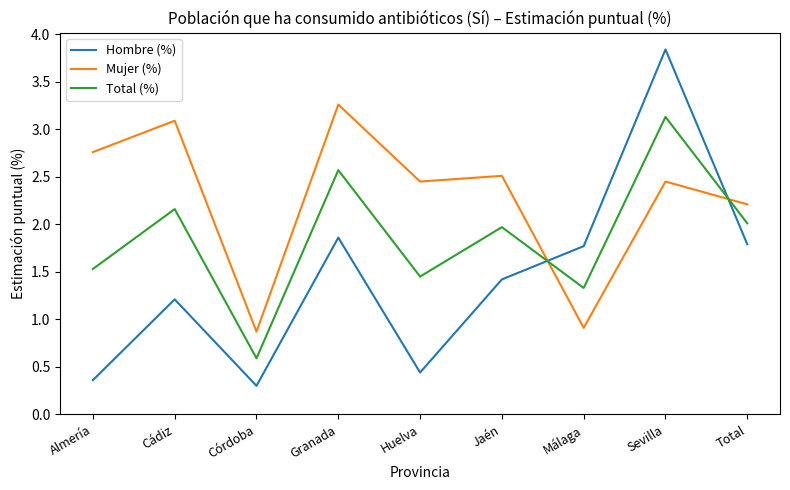

What is the approximate value of Total (%) at Jaén?

2.0